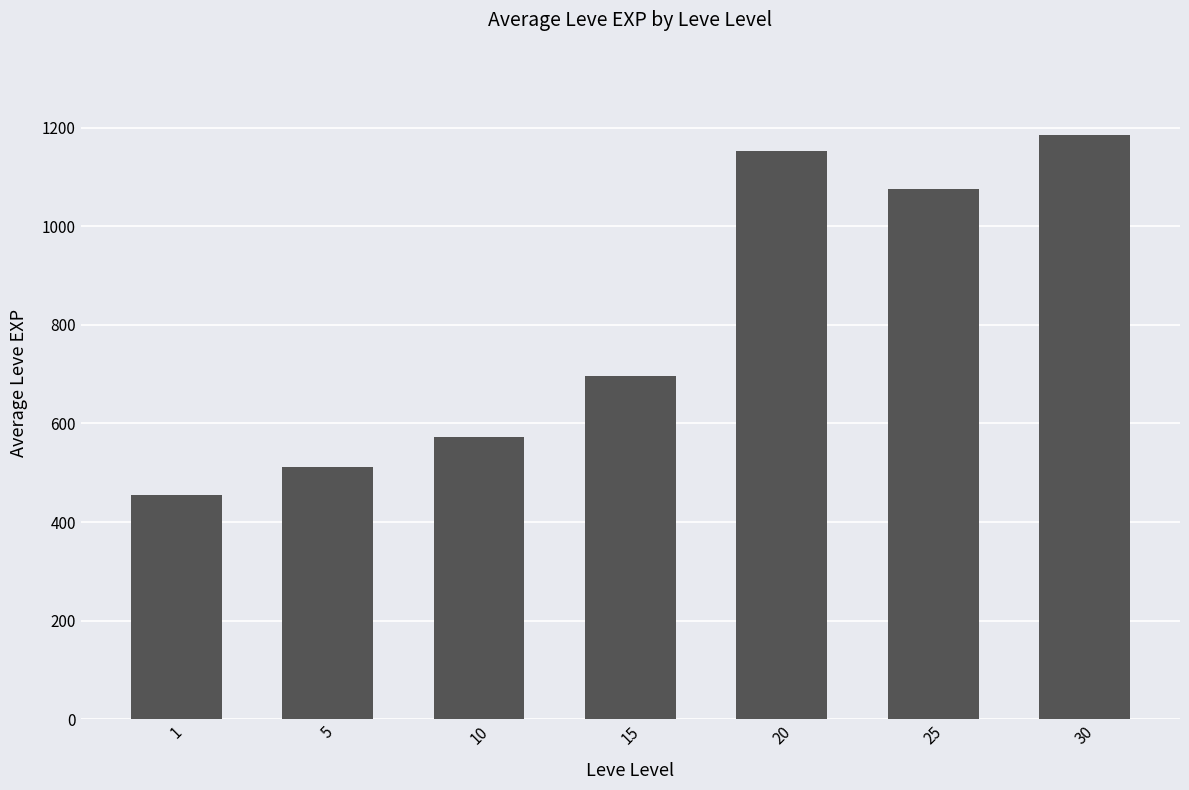

Between 10 and 20, which is larger?

20